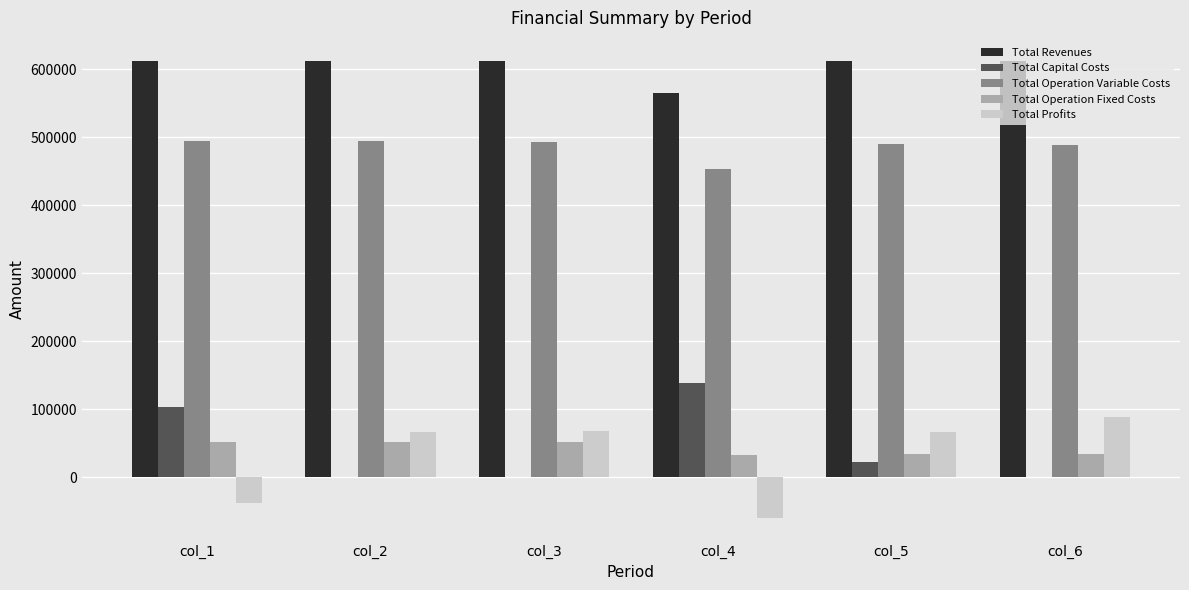

What is the maximum value for Total Profits?

88540.5